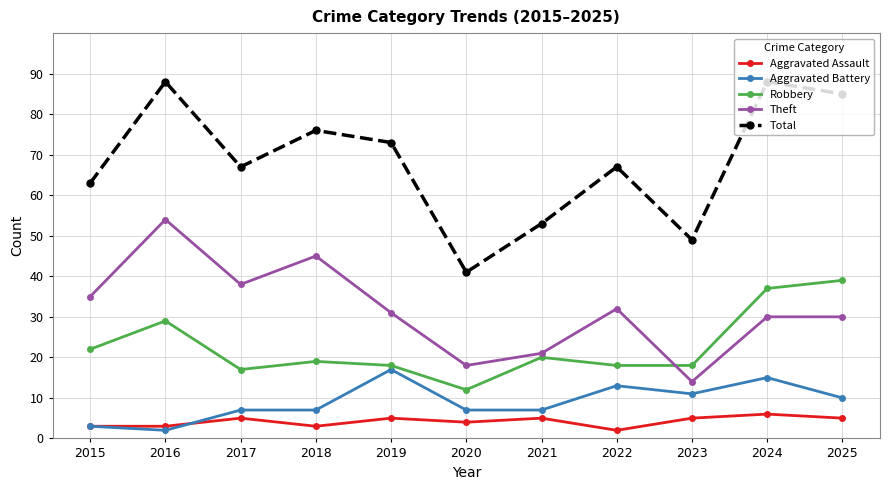

What are all the series names shown in the legend?

Aggravated Assault, Aggravated Battery, Robbery, Theft, Total